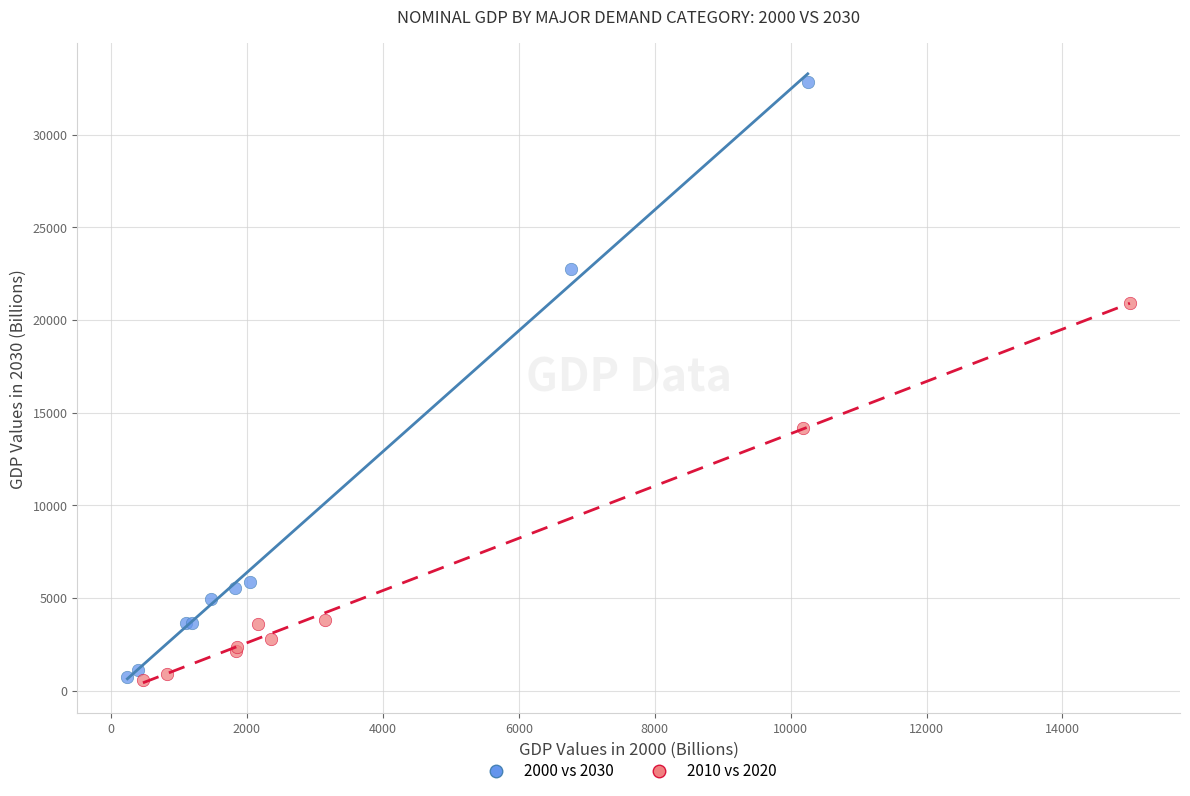

Which series has the largest Y range (max minus min)?

2000 vs 2030